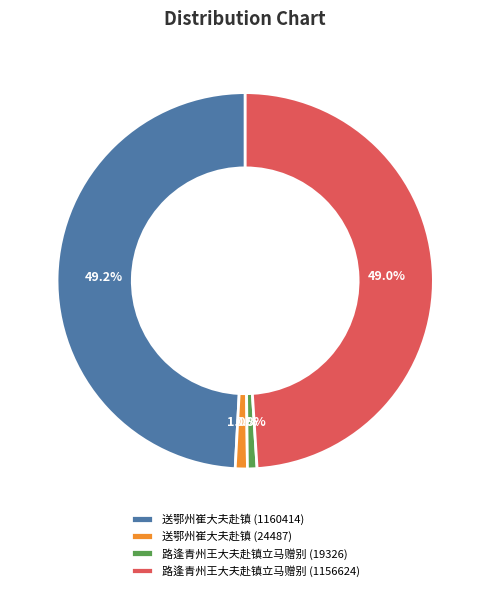

To the nearest percent, what percentage of the pie is 送鄂州崔大夫赴镇 (24487)?

1%